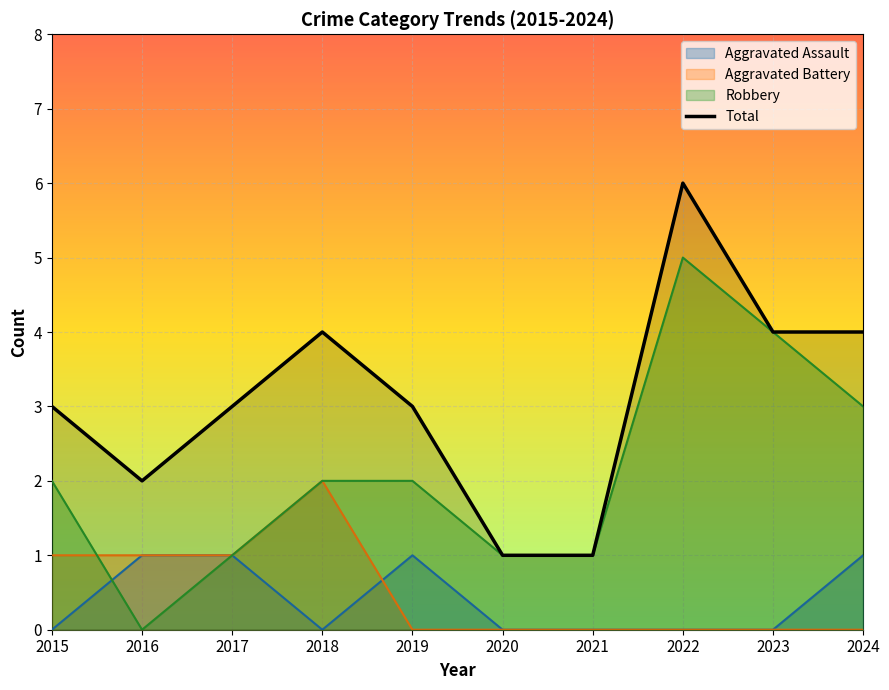

In Aggravated Assault, how many points are higher than both neighbors (excluding endpoints)?

1